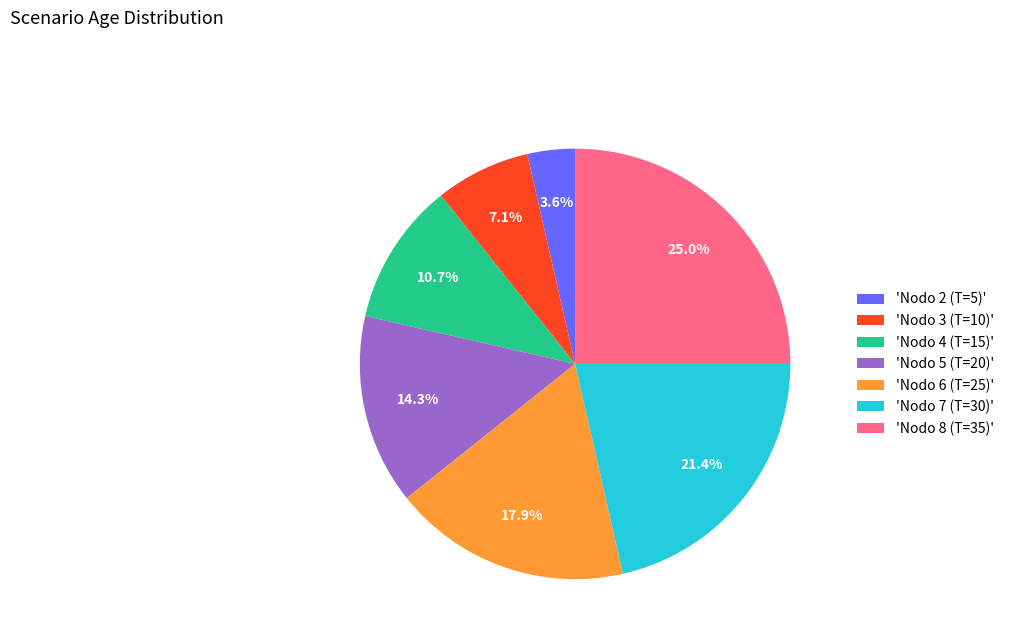

Which category has the biggest portion of the pie?

'Nodo 8 (T=35)'